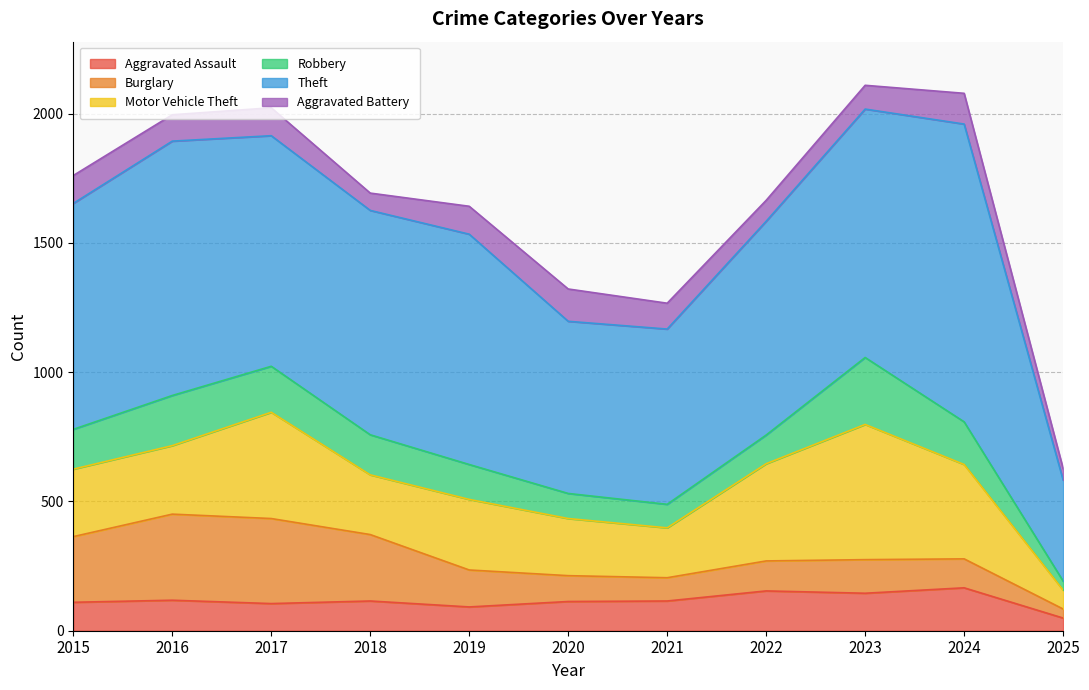

Between 2019 and 2018, which is larger?

2018